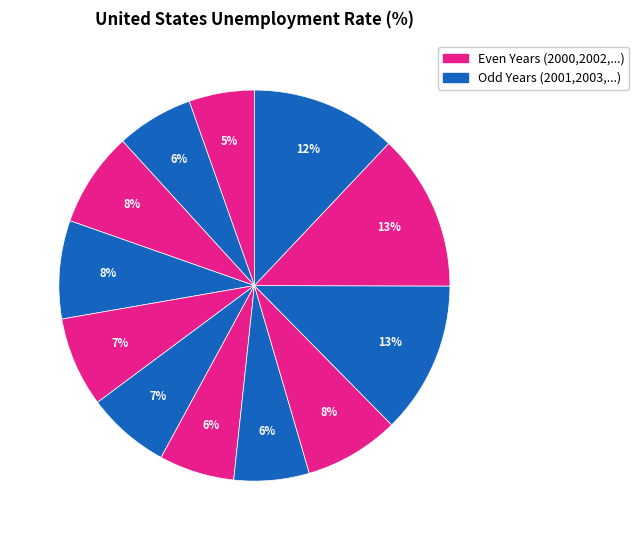

Count the number of slices in the pie.

12